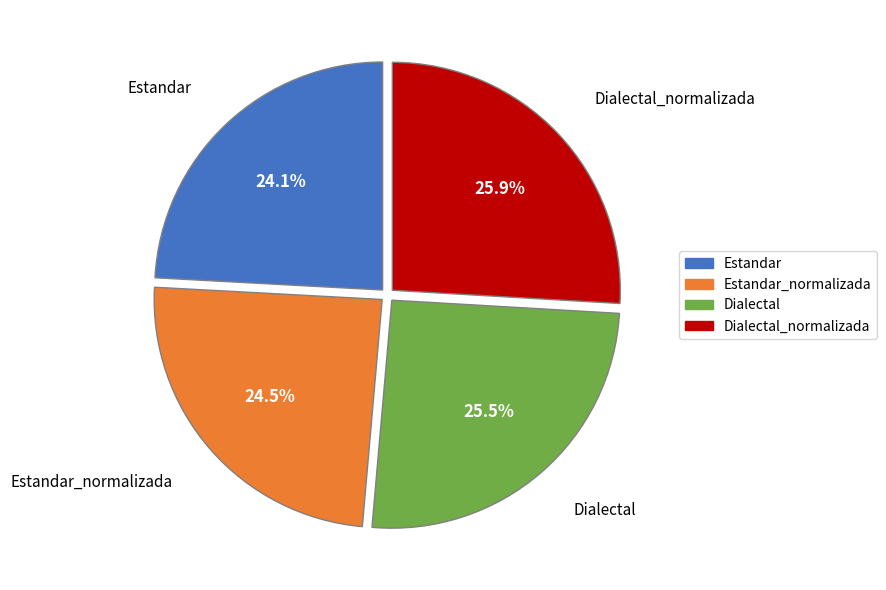

Combined, what portion of the pie is Dialectal and Estandar?

49.6%